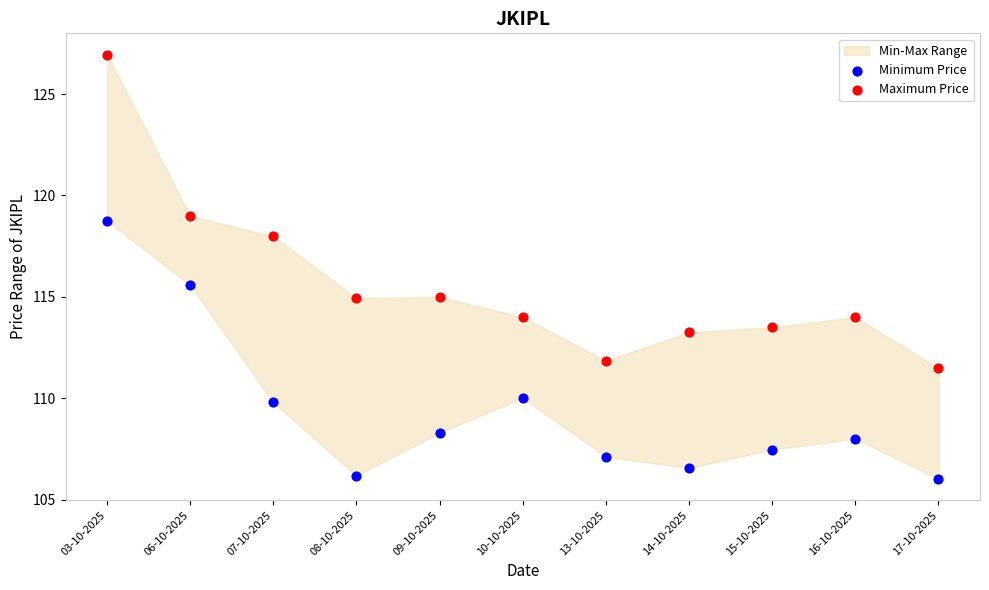

Which series contains the highest Y value?

Maximum Price